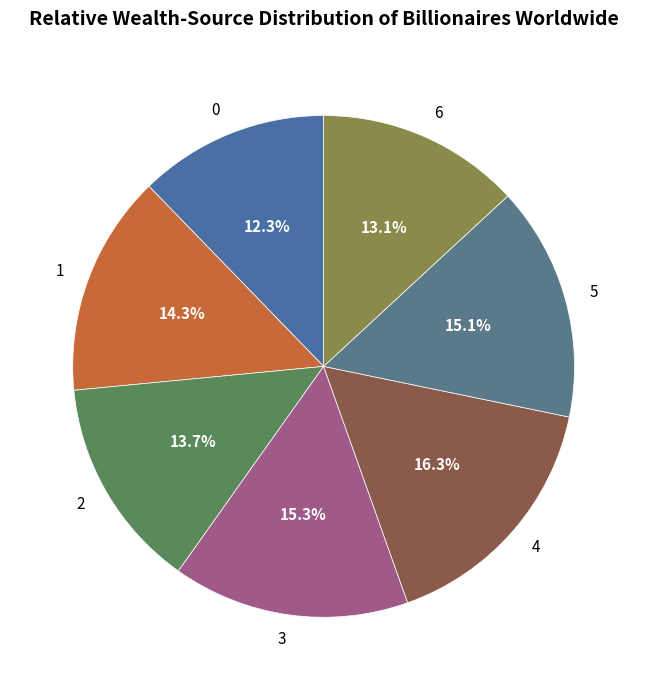

Which has a higher value, 1 or 5?

5